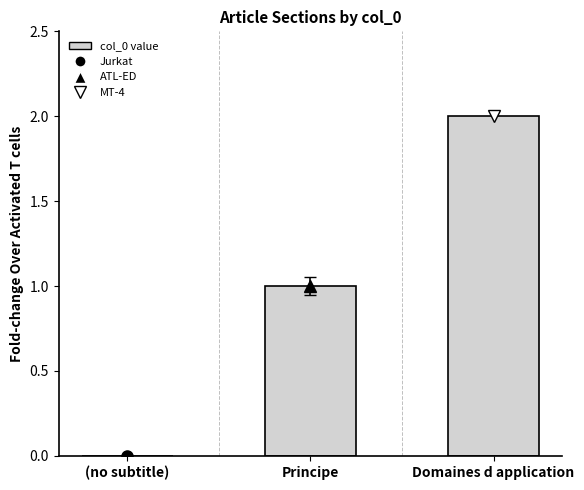

Where is the data nearest to the value 1?

Principe